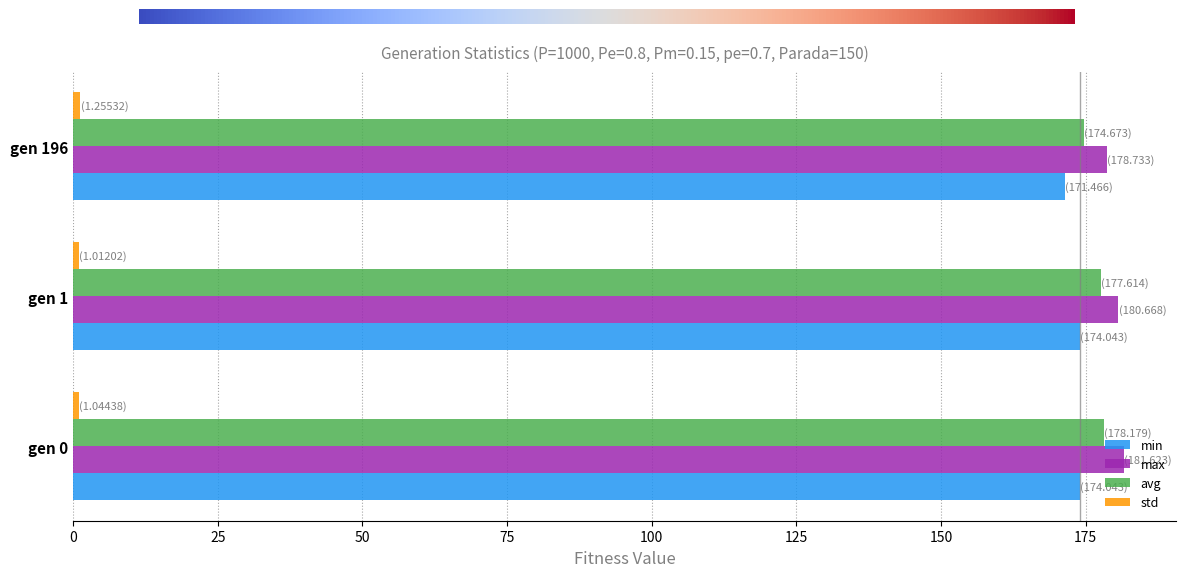

Is it true that avg equals 259.2 at gen 0?

False